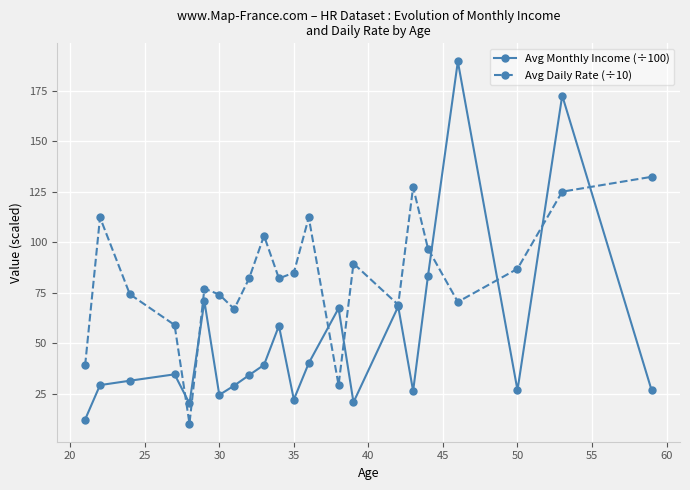

What is the difference between the second highest and minimum values in the Avg Monthly Income (÷100) series?

160.3